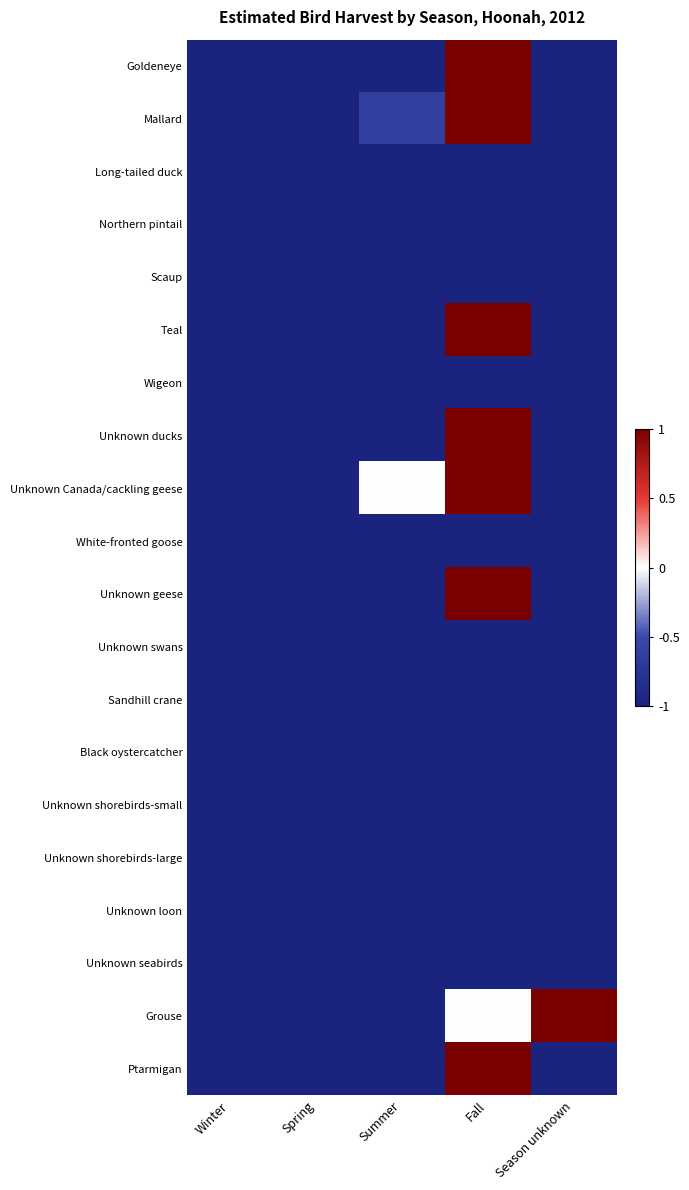

Reading right to left, extract all data points from this chart.

Goldeneye: Season unknown=-1.0	Fall=1.0	Summer=-1.0	Spring=-1.0	Winter=-1.0
Mallard: Season unknown=-1.0	Fall=1.0	Summer=-0.6	Spring=-1.0	Winter=-1.0
Long-tailed duck: Season unknown=-1.0	Fall=-1.0	Summer=-1.0	Spring=-1.0	Winter=-1.0
Northern pintail: Season unknown=-1.0	Fall=-1.0	Summer=-1.0	Spring=-1.0	Winter=-1.0
Scaup: Season unknown=-1.0	Fall=-1.0	Summer=-1.0	Spring=-1.0	Winter=-1.0
Teal: Season unknown=-1.0	Fall=1.0	Summer=-1.0	Spring=-1.0	Winter=-1.0
Wigeon: Season unknown=-1.0	Fall=-1.0	Summer=-1.0	Spring=-1.0	Winter=-1.0
Unknown ducks: Season unknown=-1.0	Fall=1.0	Summer=-1.0	Spring=-1.0	Winter=-1.0
Unknown Canada/cackling geese: Season unknown=-1.0	Fall=1.0	Summer=0.0	Spring=-1.0	Winter=-1.0
White-fronted goose: Season unknown=-1.0	Fall=-1.0	Summer=-1.0	Spring=-1.0	Winter=-1.0
Unknown geese: Season unknown=-1.0	Fall=1.0	Summer=-1.0	Spring=-1.0	Winter=-1.0
Unknown swans: Season unknown=-1.0	Fall=-1.0	Summer=-1.0	Spring=-1.0	Winter=-1.0
Sandhill crane: Season unknown=-1.0	Fall=-1.0	Summer=-1.0	Spring=-1.0	Winter=-1.0
Black oystercatcher: Season unknown=-1.0	Fall=-1.0	Summer=-1.0	Spring=-1.0	Winter=-1.0
Unknown shorebirds-small: Season unknown=-1.0	Fall=-1.0	Summer=-1.0	Spring=-1.0	Winter=-1.0
Unknown shorebirds-large: Season unknown=-1.0	Fall=-1.0	Summer=-1.0	Spring=-1.0	Winter=-1.0
Unknown loon: Season unknown=-1.0	Fall=-1.0	Summer=-1.0	Spring=-1.0	Winter=-1.0
Unknown seabirds: Season unknown=-1.0	Fall=-1.0	Summer=-1.0	Spring=-1.0	Winter=-1.0
Grouse: Season unknown=1.0	Fall=0.0	Summer=-1.0	Spring=-1.0	Winter=-1.0
Ptarmigan: Season unknown=-1.0	Fall=1.0	Summer=-1.0	Spring=-1.0	Winter=-1.0